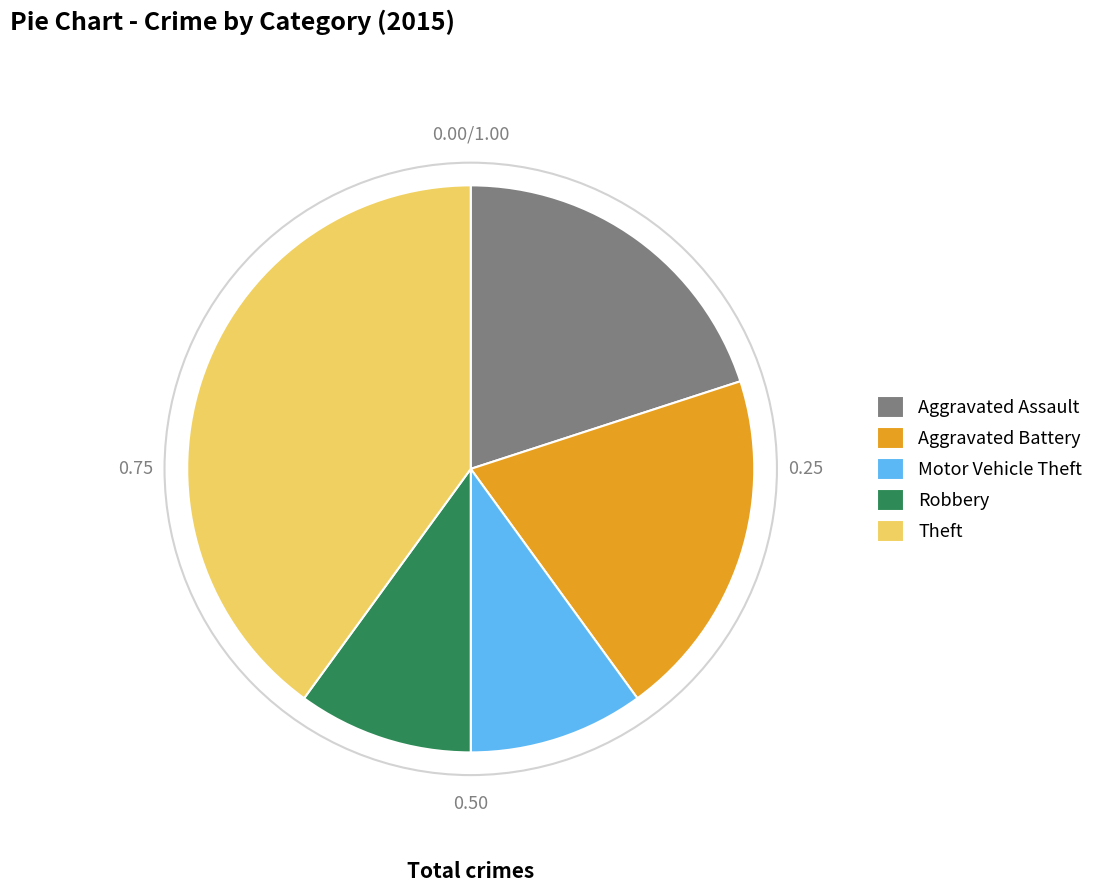

Count the number of slices in the pie.

5